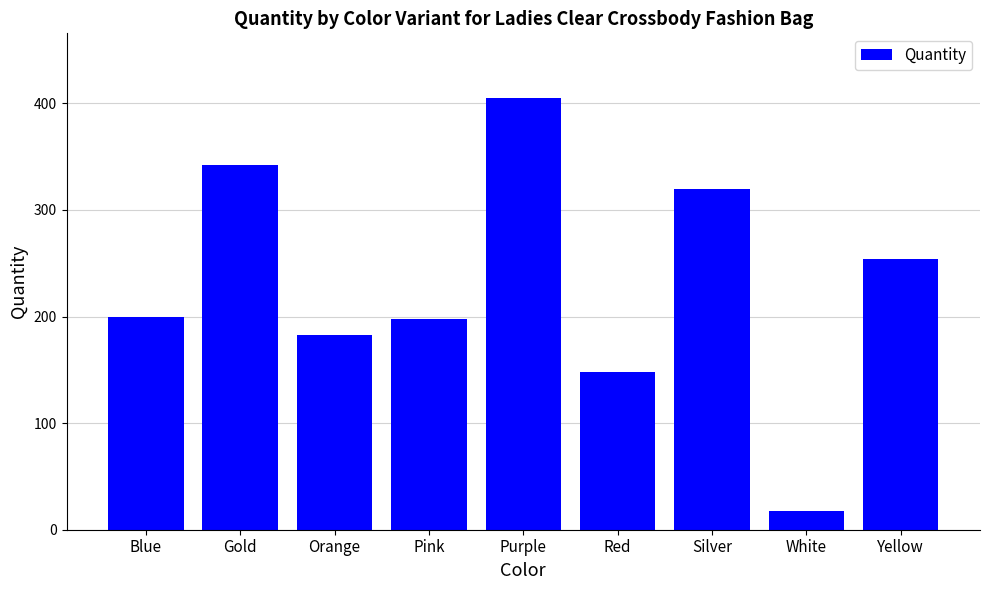

Reading left to right, what are all the values shown in this chart?

Blue=200	Gold=342	Orange=183	Pink=198	Purple=405	Red=148	Silver=320	White=18	Yellow=254